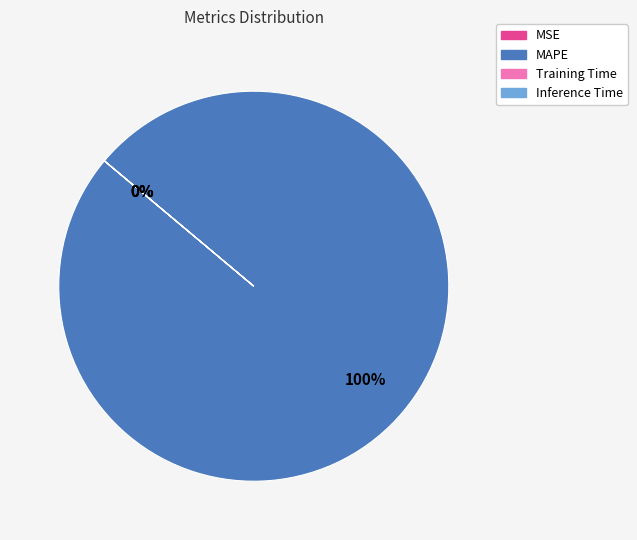

The Inference Time slice represents 1% of the pie. True or false?

False